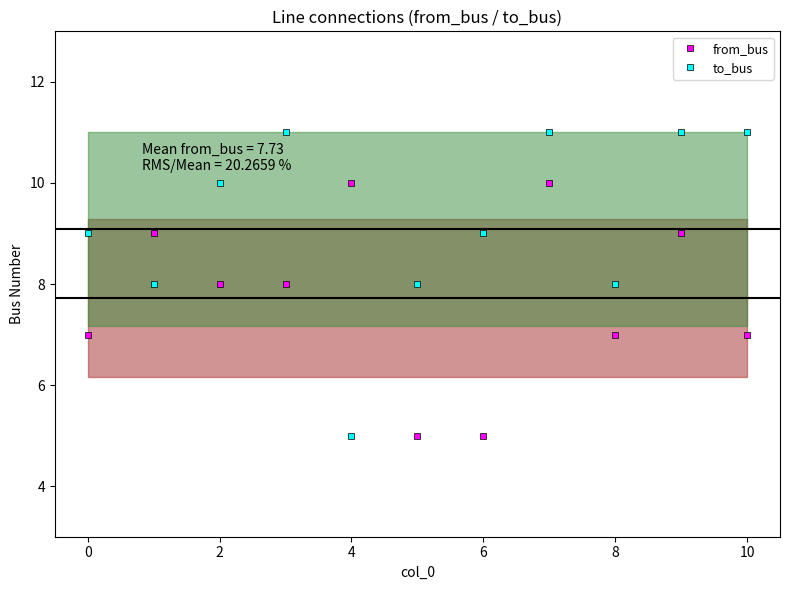

The value of to_bus at 2 is 10. True or false?

True